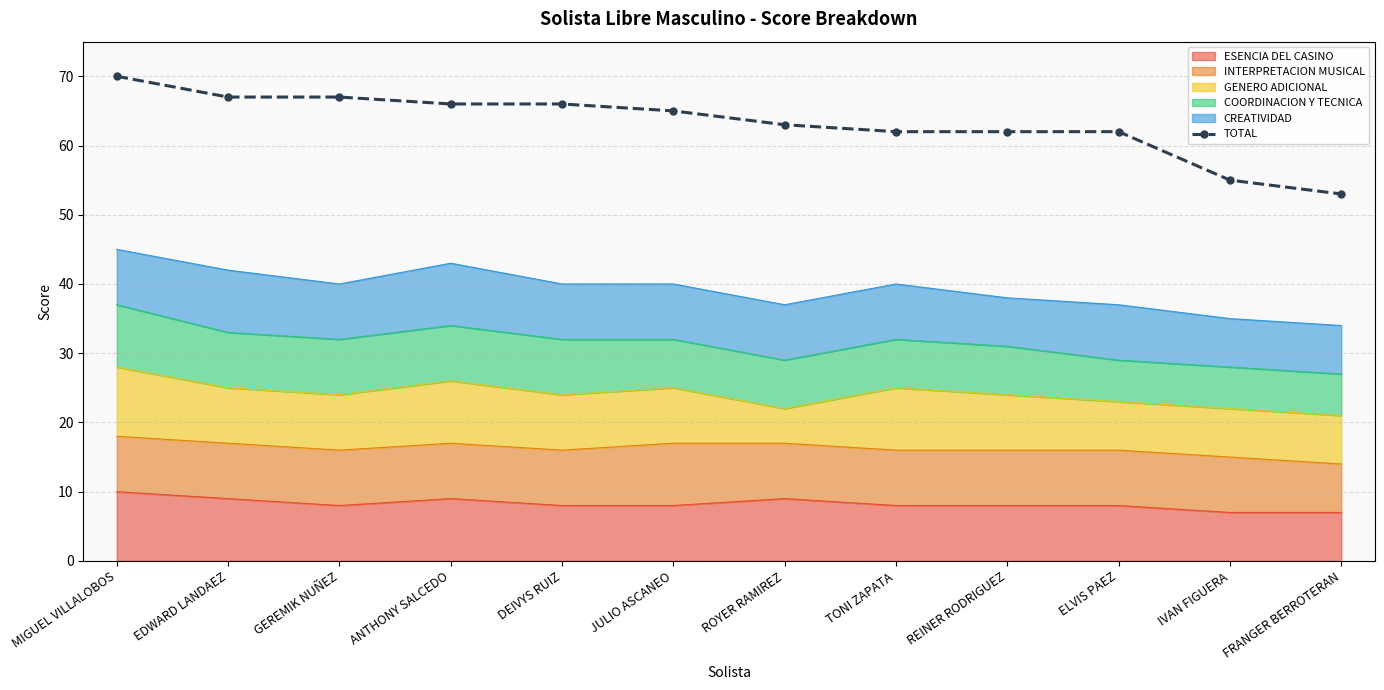

Reading right to left, what are all the values shown in this chart?

53	55	62	62	62	63	65	66	66	67	67	70